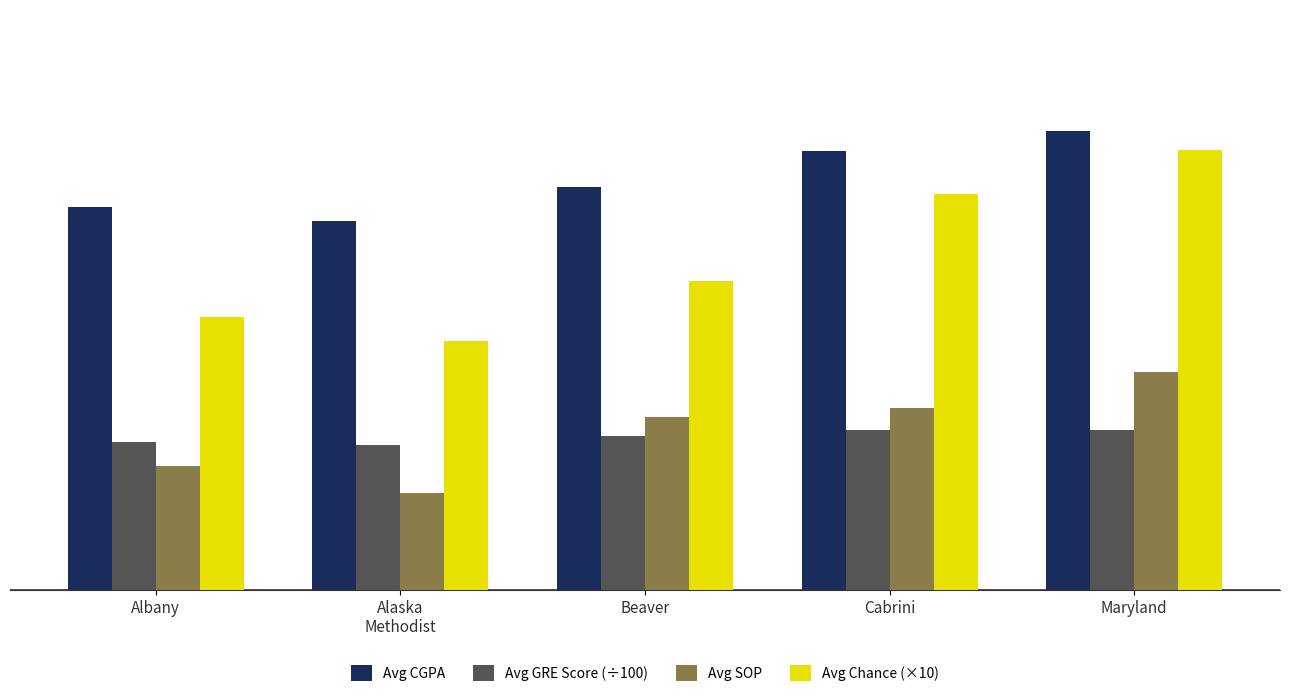

At which label does Avg CGPA reach its minimum?

Alaska
Methodist